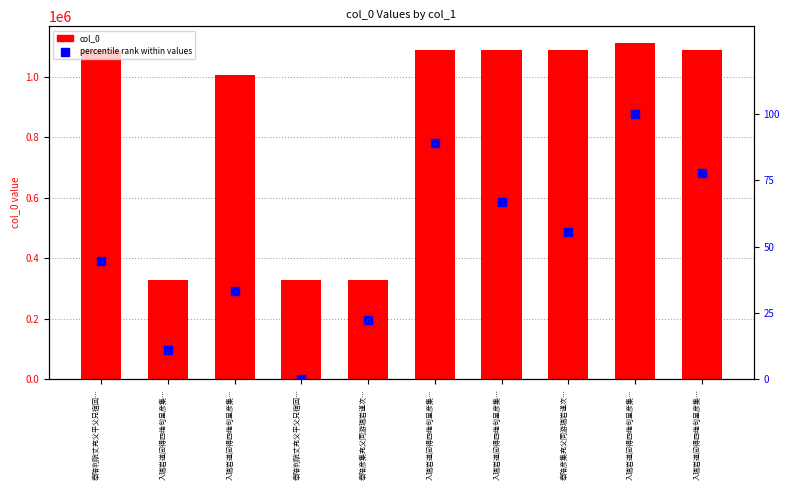

At which category is the sum across all series the highest?

入瑞岩道间得四绝句呈彦集…